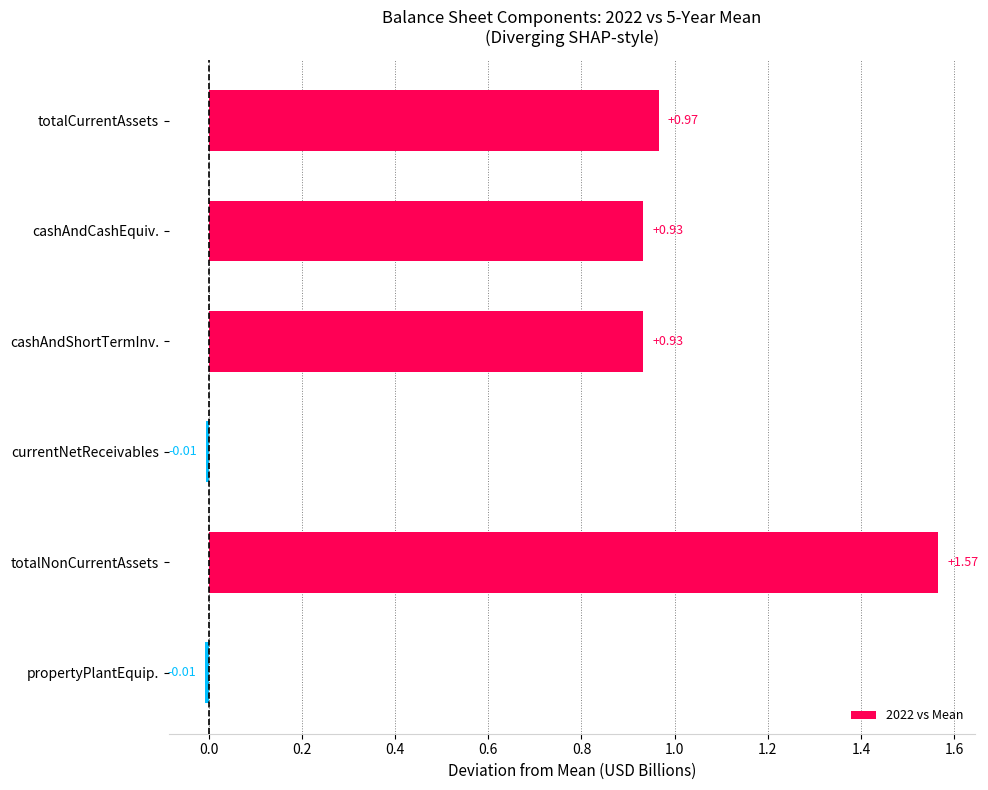

How many categories are shown in the chart?

6